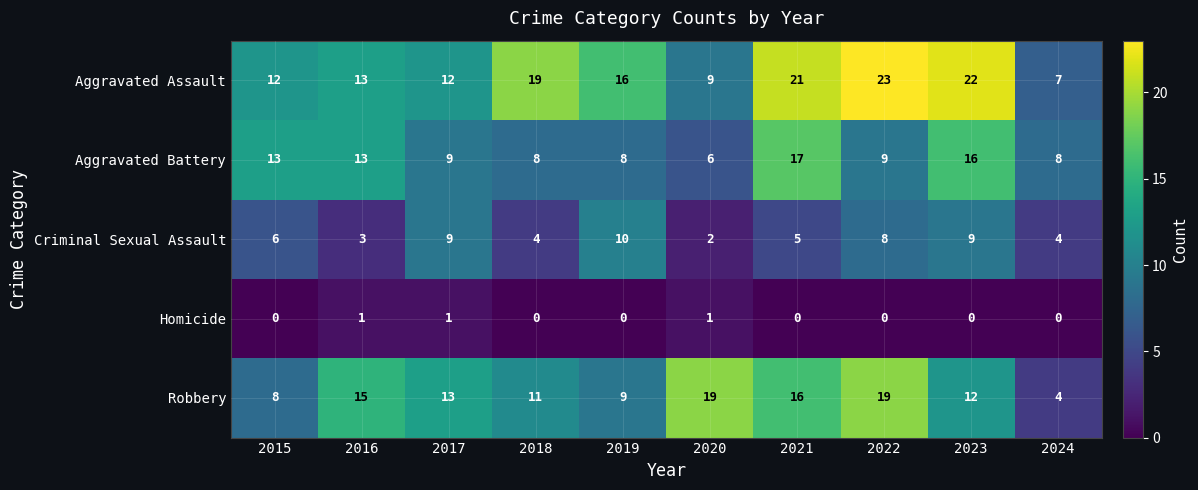

What is the minimum value for Aggravated Battery?

6